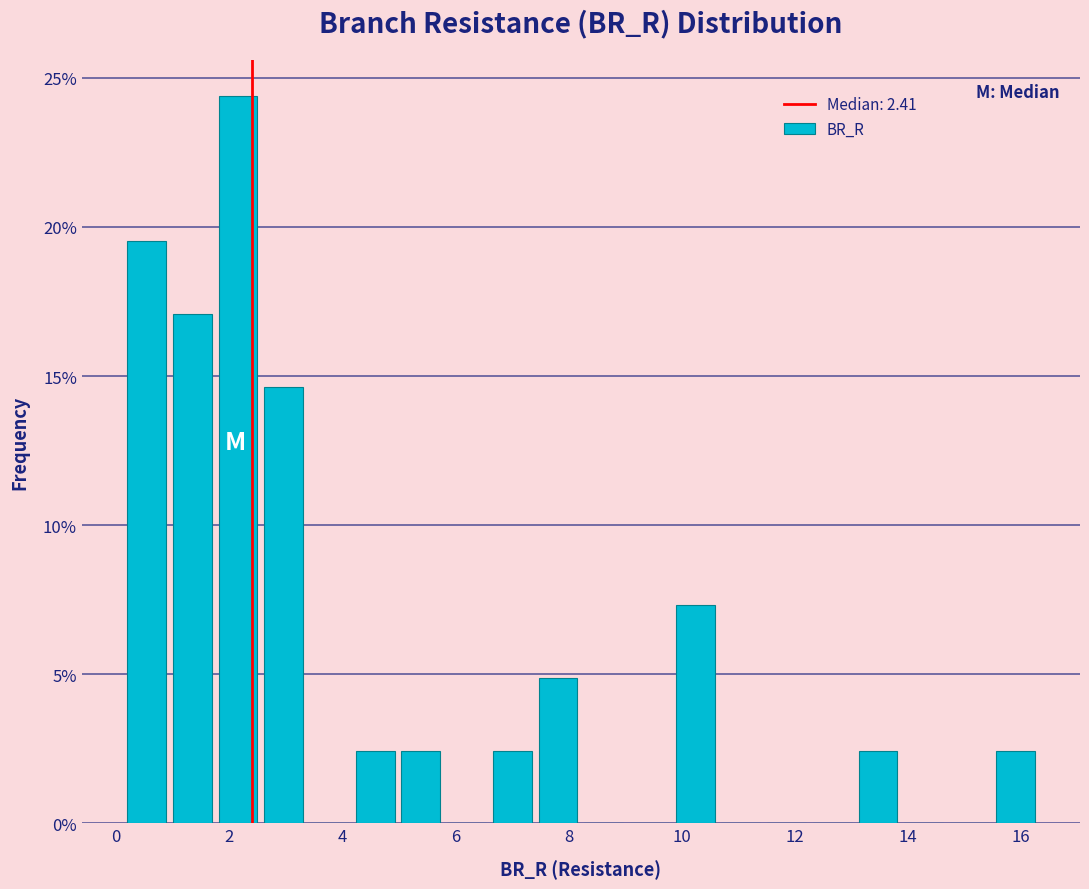

Which range on the x-axis has the tallest bar?

1.8 to 2.6